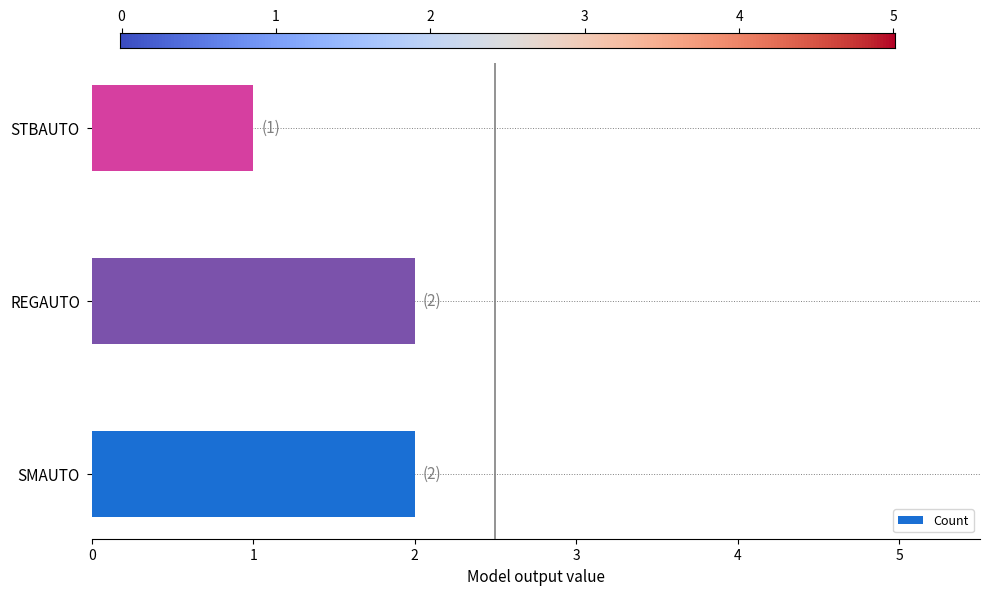

What is the ratio of the value at SMAUTO to the value at REGAUTO?

1.0